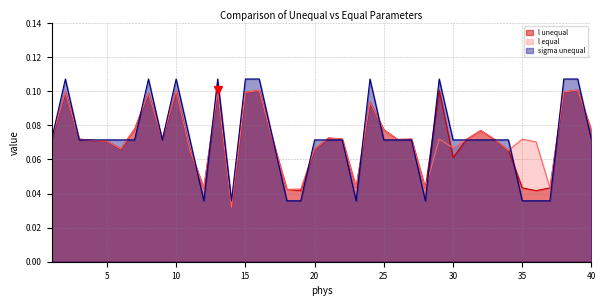

Is it true that l unequal equals 0.0 at 21?

False